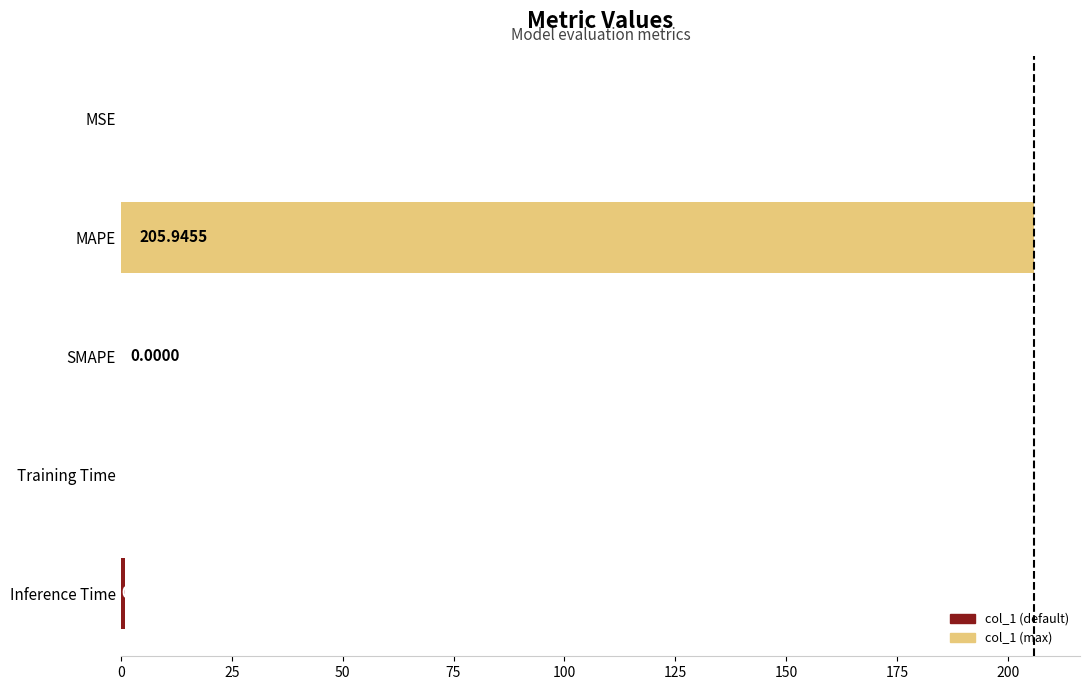

What is the maximum value shown in the chart?

205.9